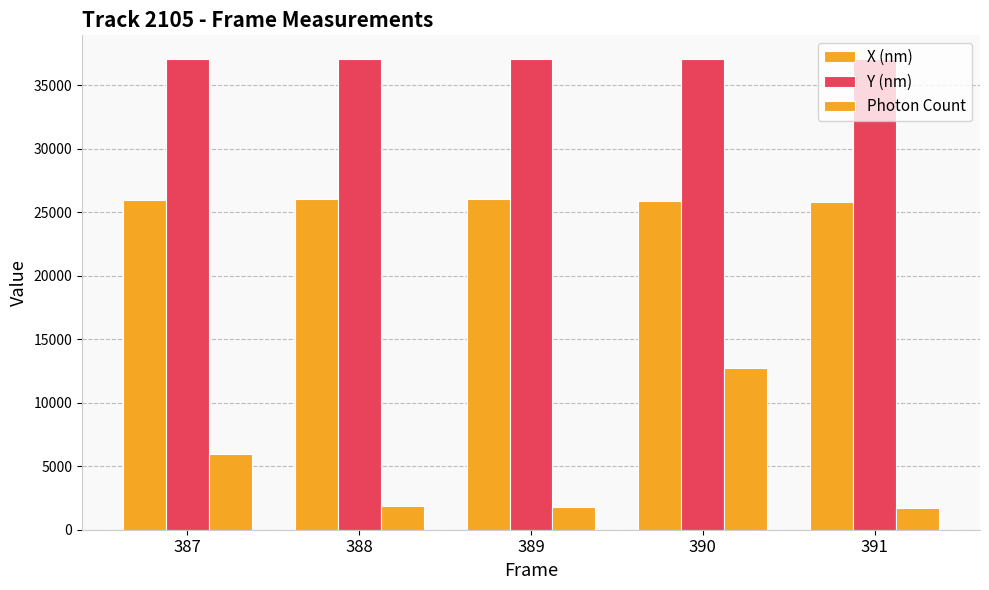

Does the chart contain stacked bars?

No